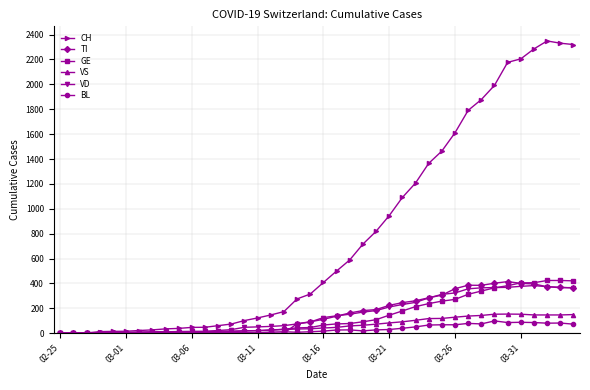

True or false: BL has more than 2 points higher than both neighbors.

True